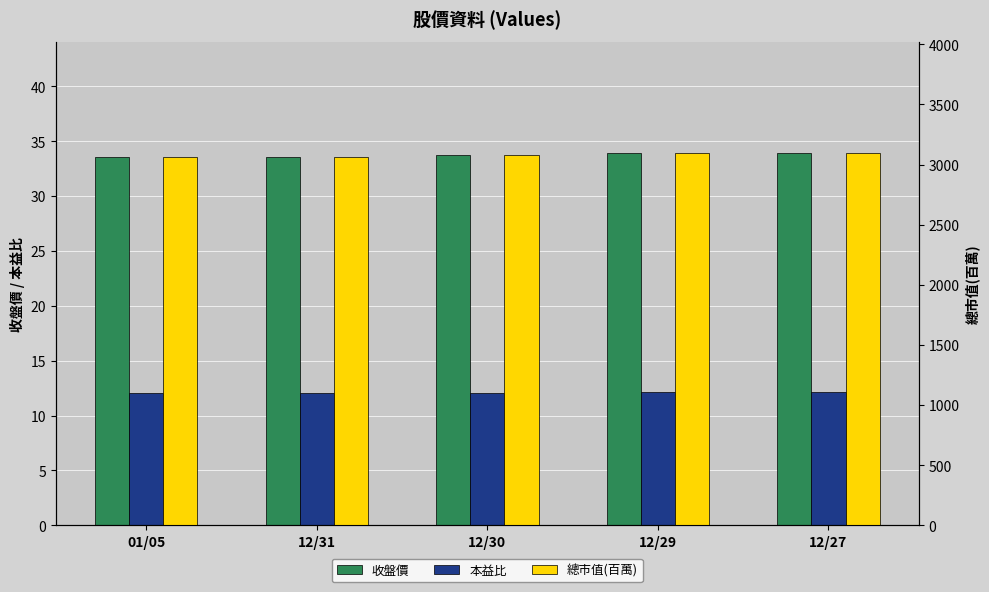

Is the value of 本益比 at 12/29 greater than the value of 總市值(百萬) at 01/05?

No